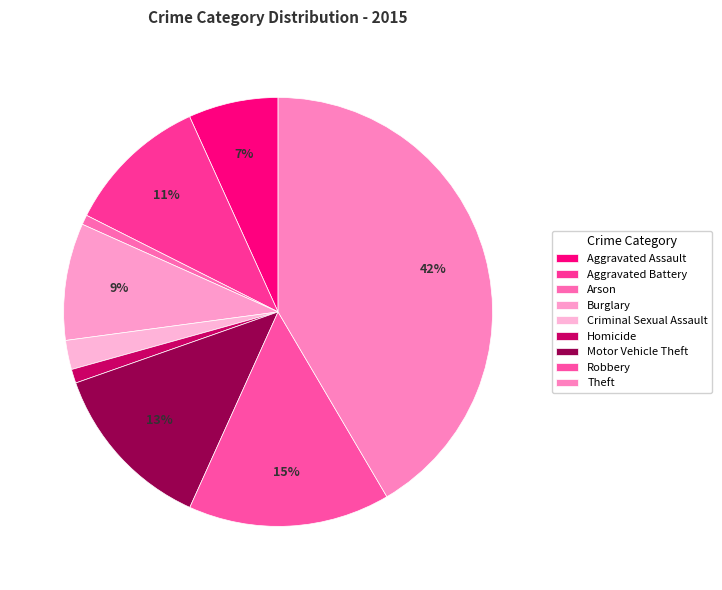

To the nearest percent, what is the combined percentage of Aggravated Assault and Motor Vehicle Theft?

20%